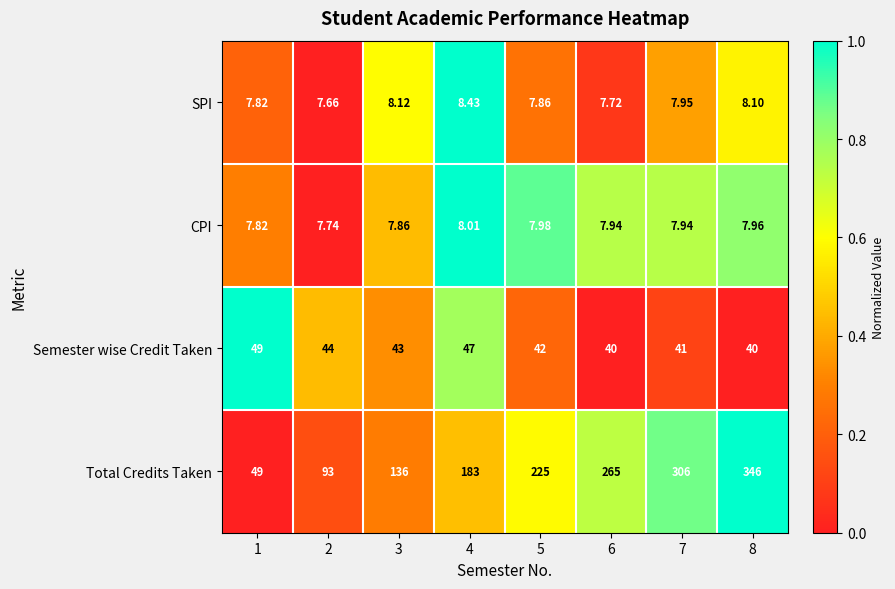

Between 3 and 5, which series saw the biggest shift?

Total Credits Taken